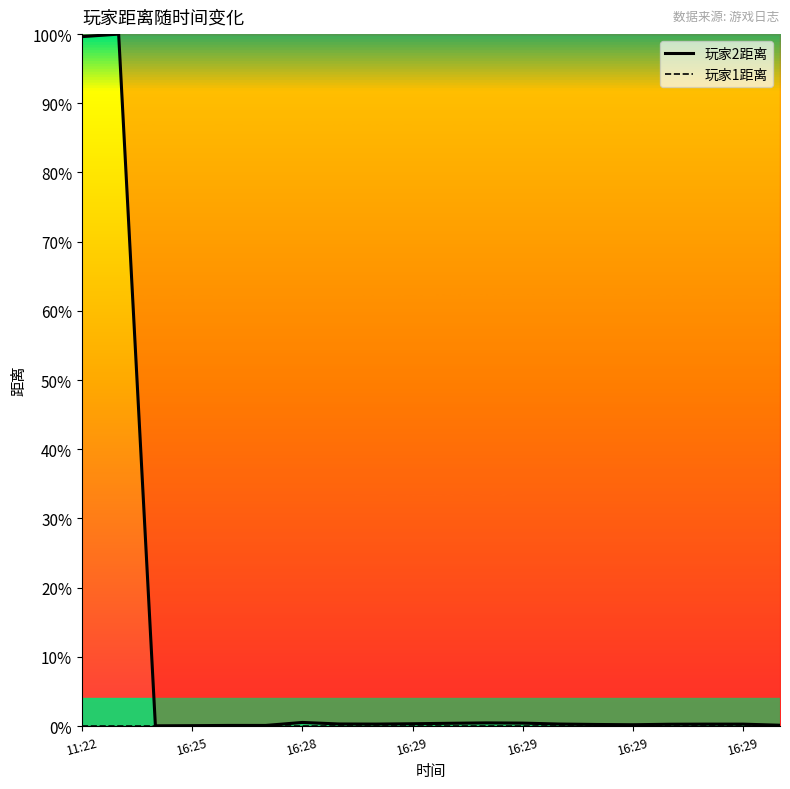

What is the label of the 8th point from the left?

7